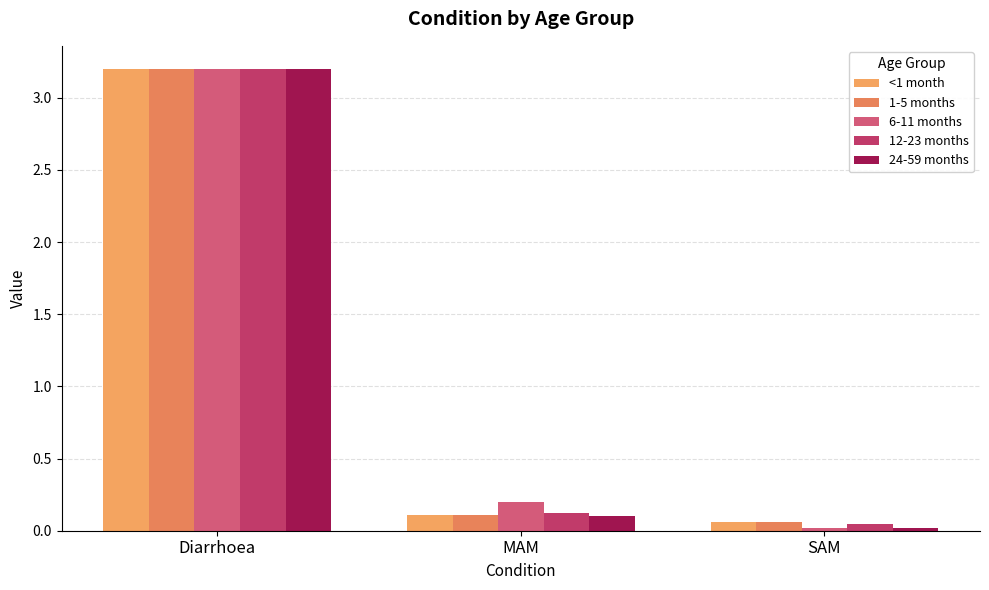

Which series has the largest total across all categories?

6-11 months